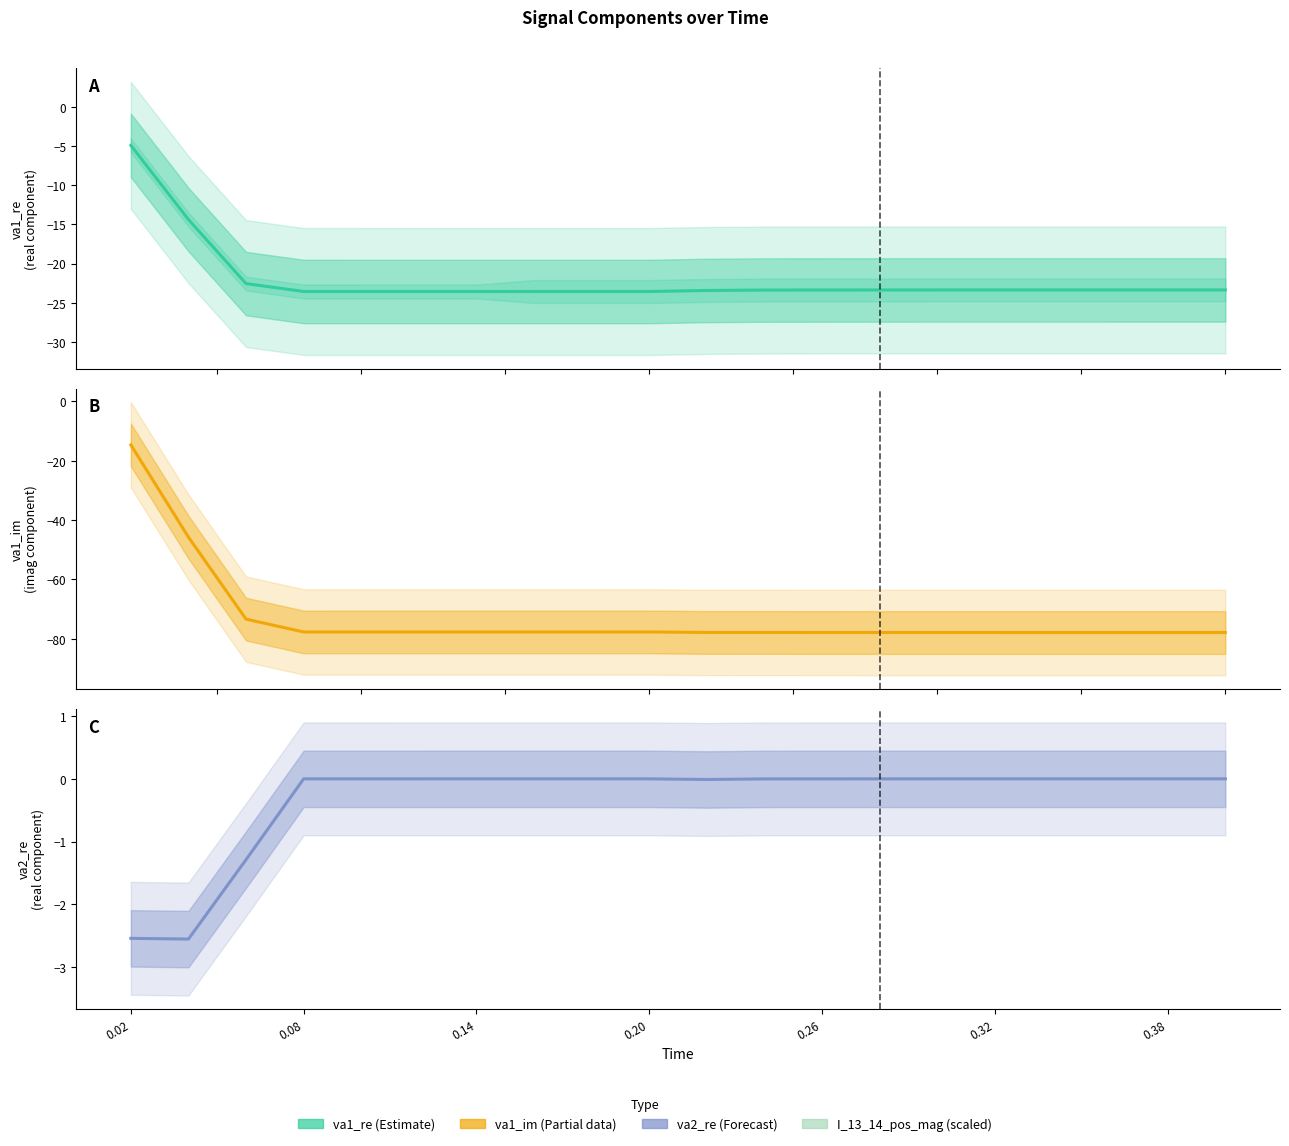

What is the total value across all series at 0.26?

-101.3